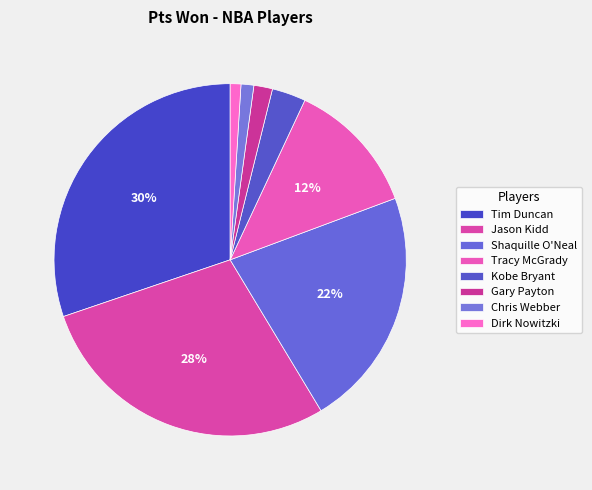

To the nearest percent, what is the combined percentage of Dirk Nowitzki and Chris Webber?

2%